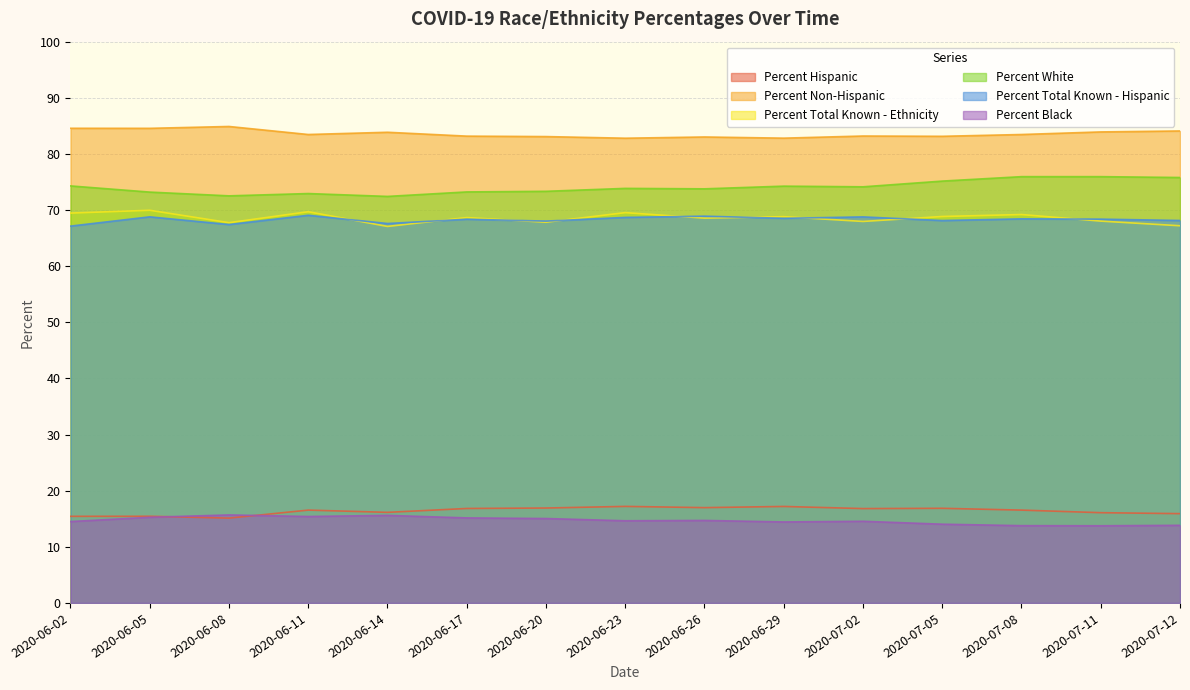

What is the spread (max minus min) of values at 2020-07-12?

70.3